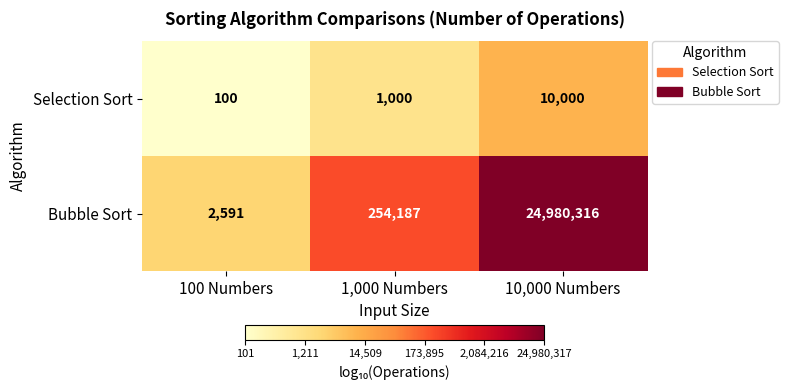

Where is Selection Sort nearest to the value 5050?

1,000 Numbers